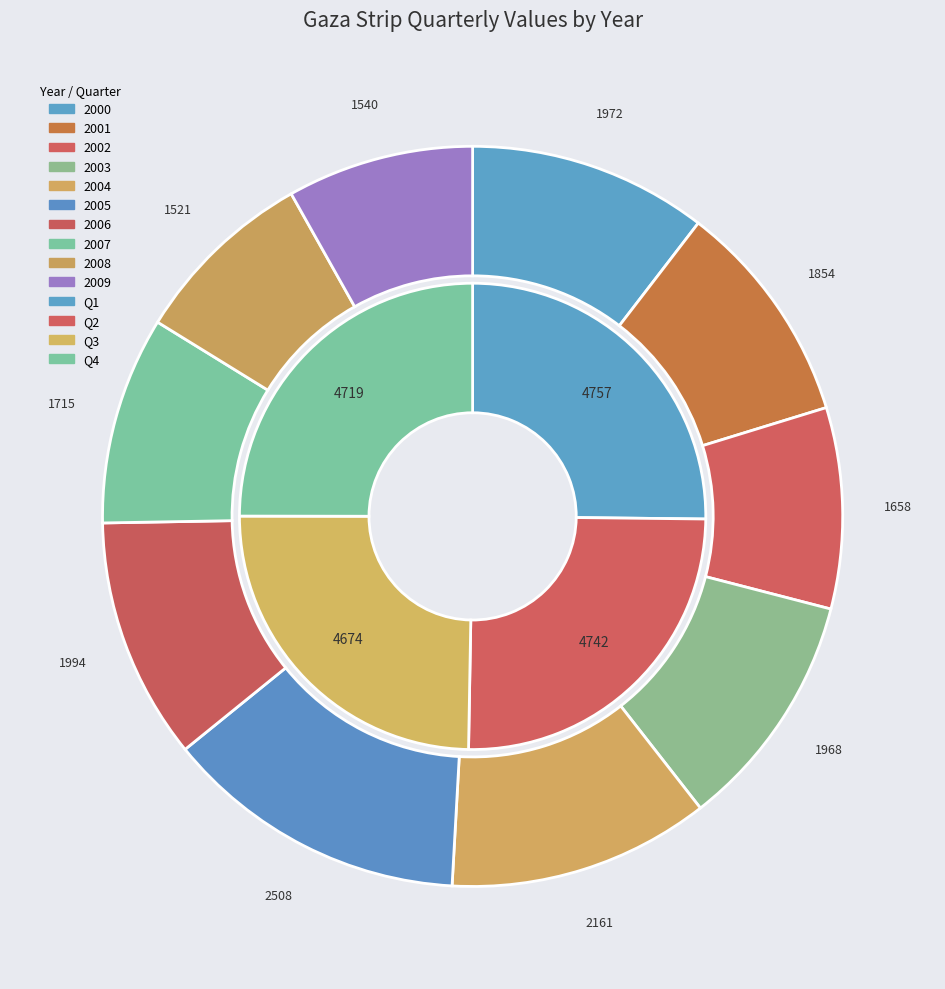

Is it true that 2008 is 1% of the pie?

False